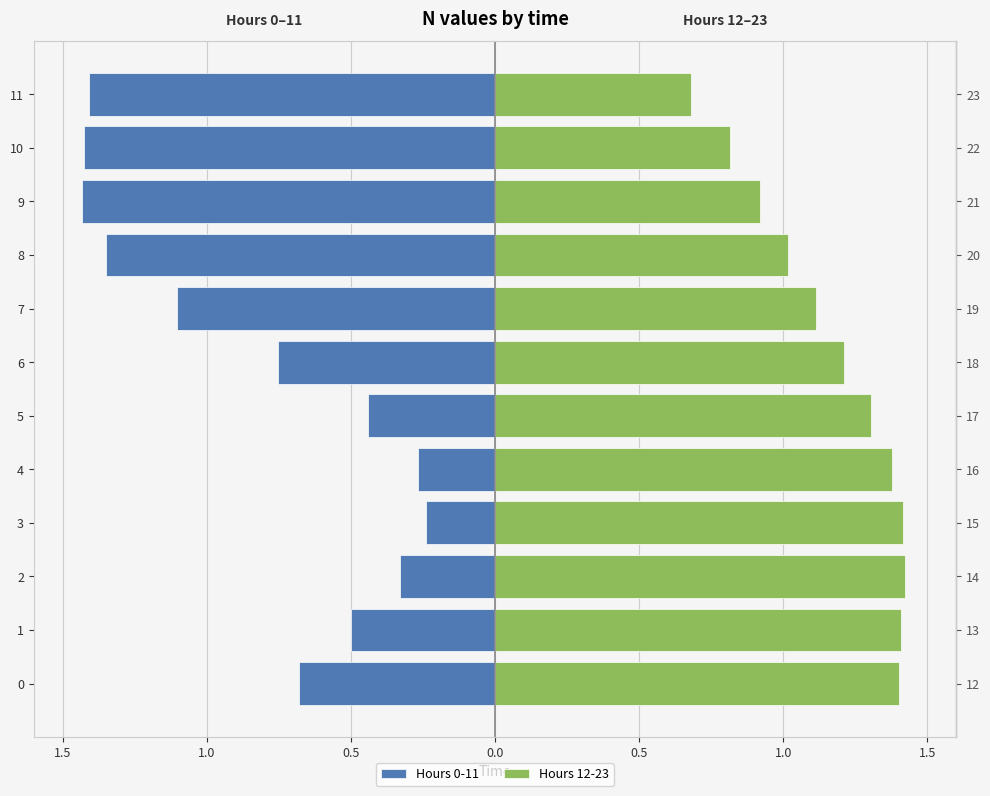

What is the difference between the maximum and minimum values in the Hours 12-23 series?

0.7